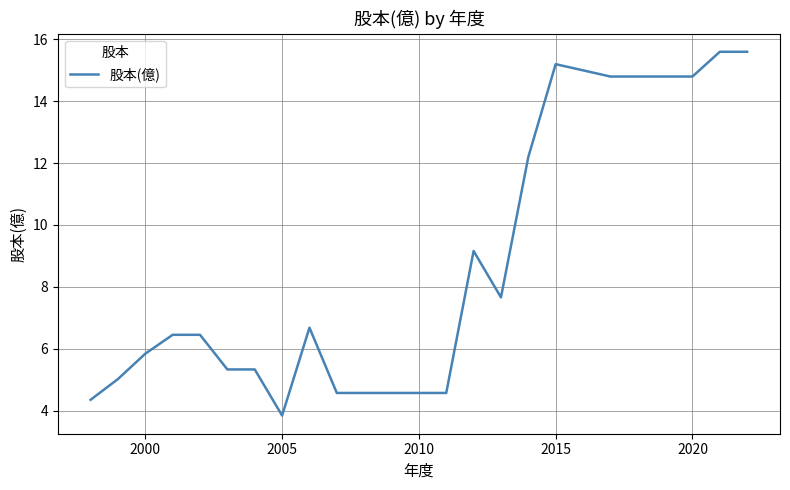

What is the difference between the maximum and minimum values?

11.8